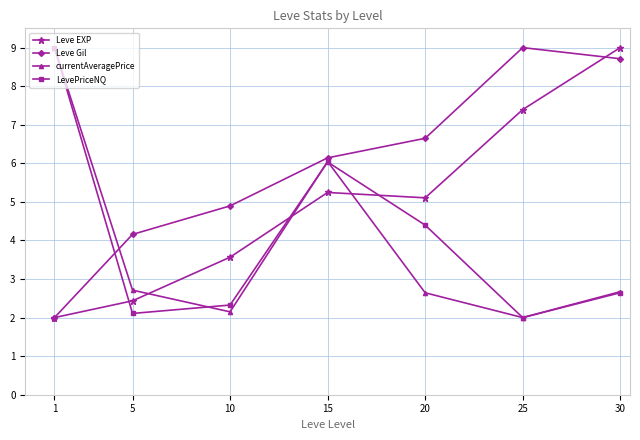

At how many categories does at least one series exceed 7?

3